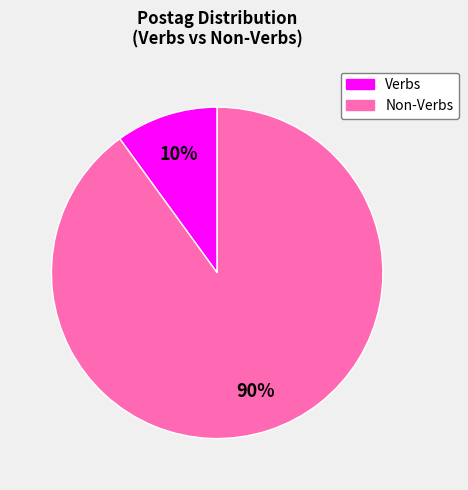

To the nearest percent, what is the difference between the largest and smallest slice percentages?

80%